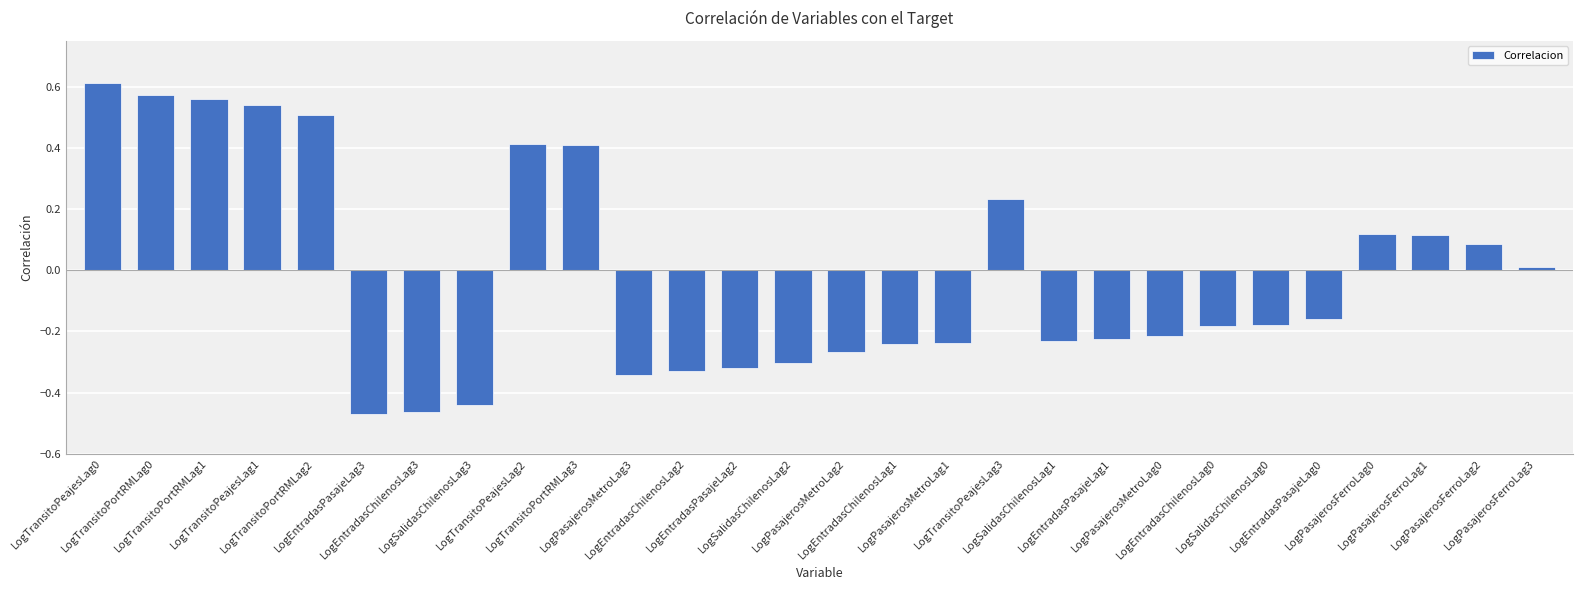

What position from the right is LogEntradasChilenosLag2?

17